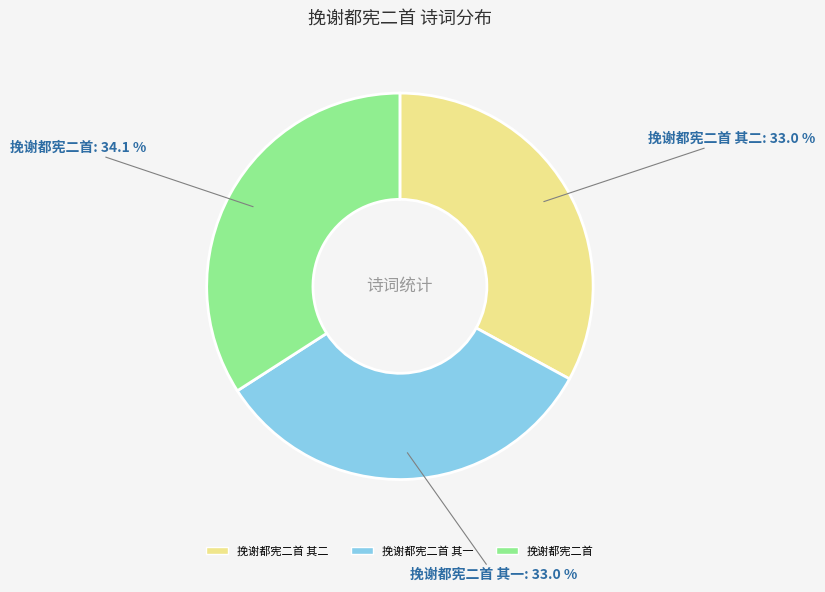

Does any single category account for the majority?

No